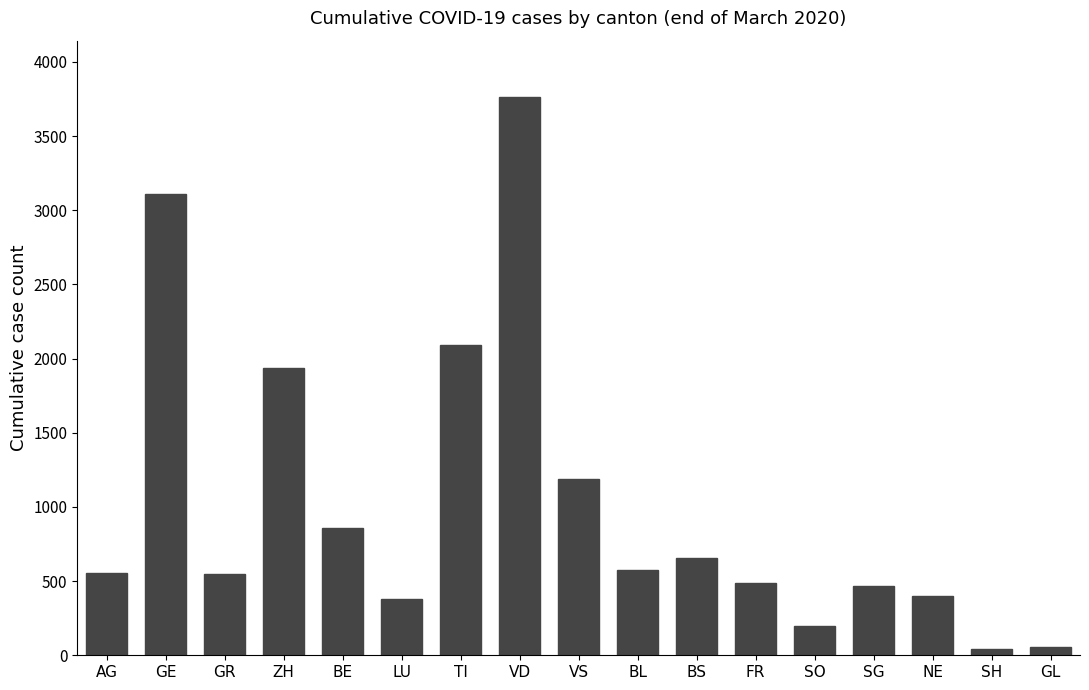

How many data points does each series have?

17